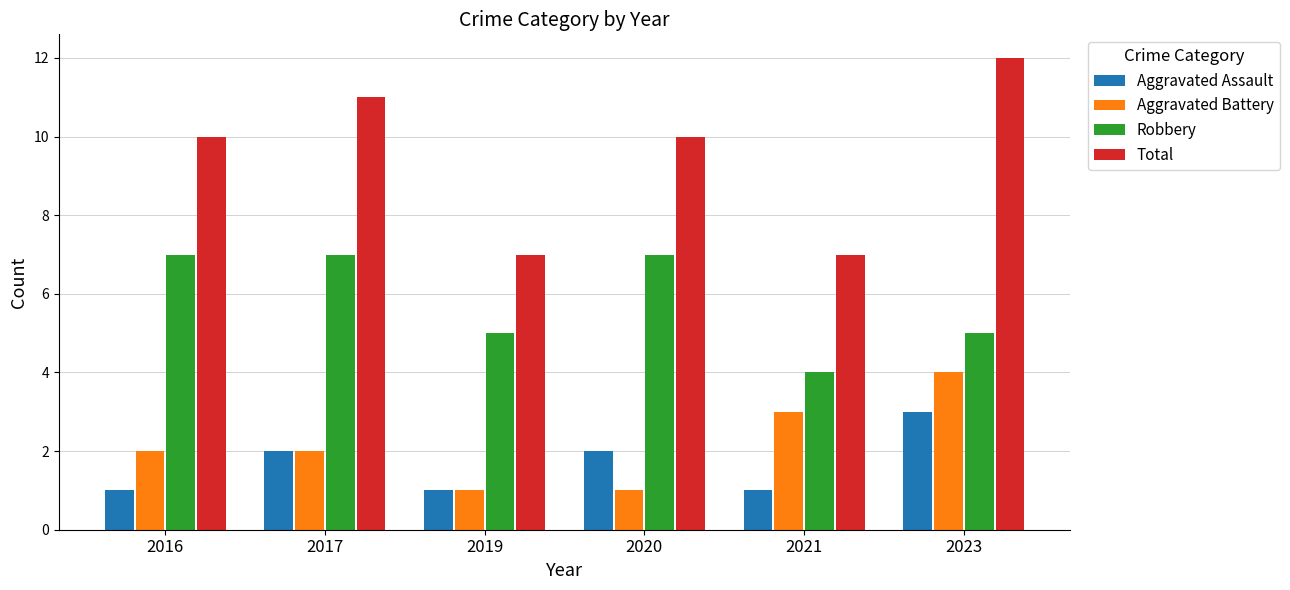

What is the approximate value of Robbery at 2017?

7